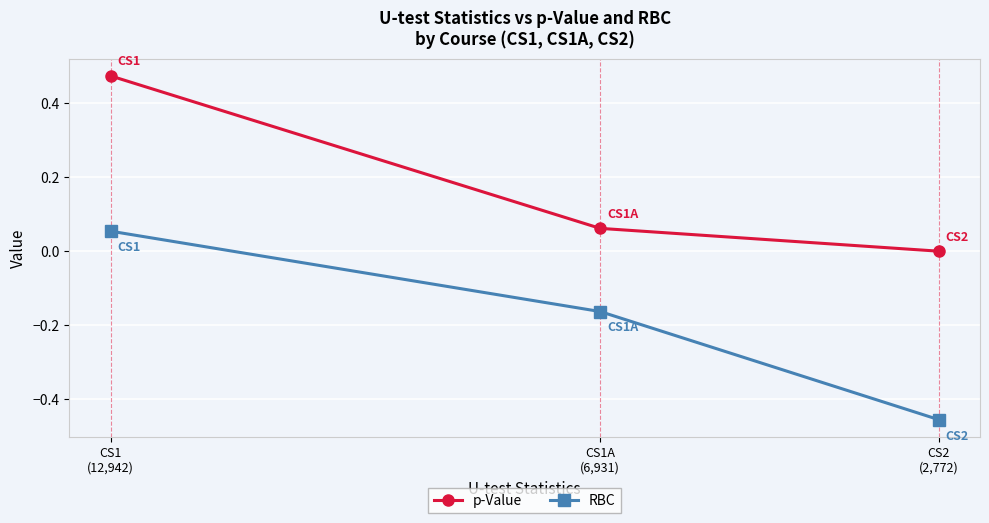

What position from the right is CS1A
(6,931)?

2